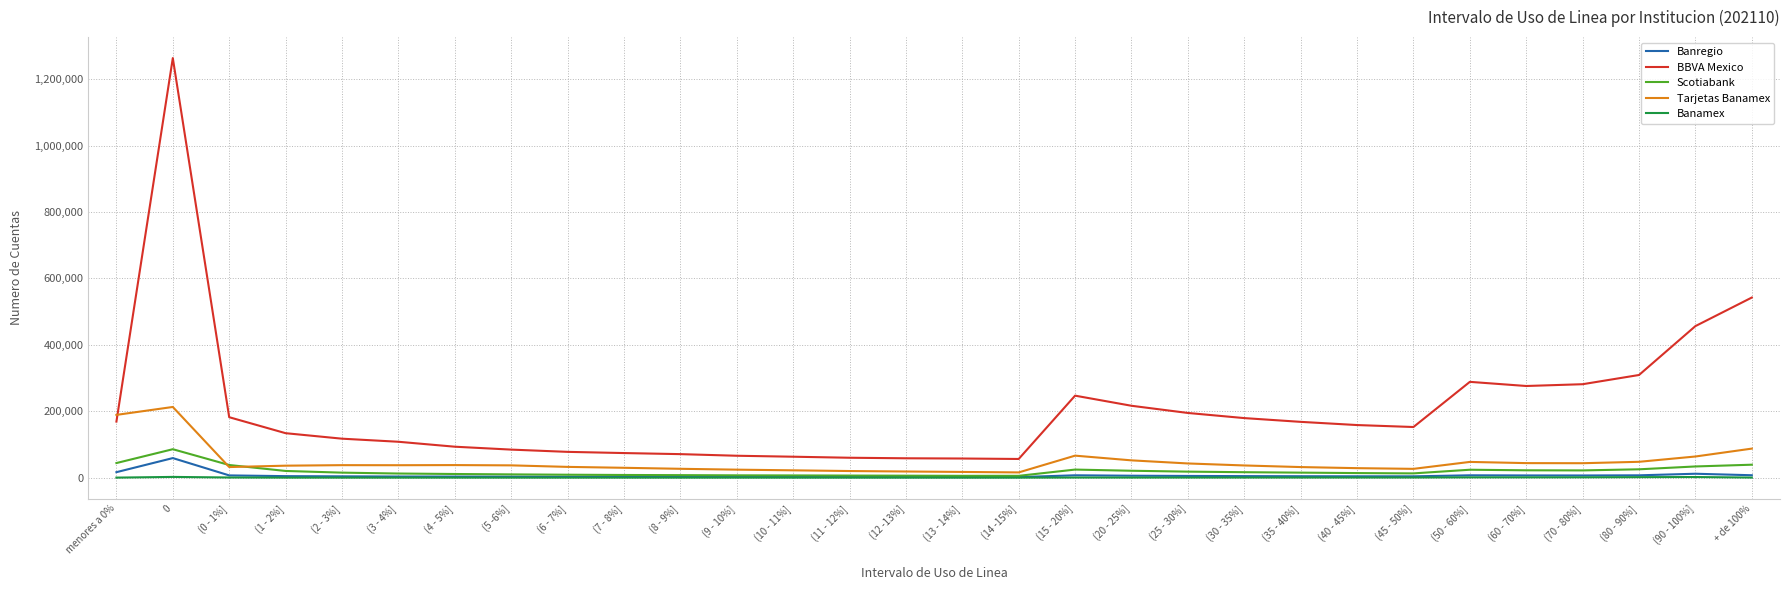

True or false: Scotiabank and BBVA Mexico intersect in this chart.

False